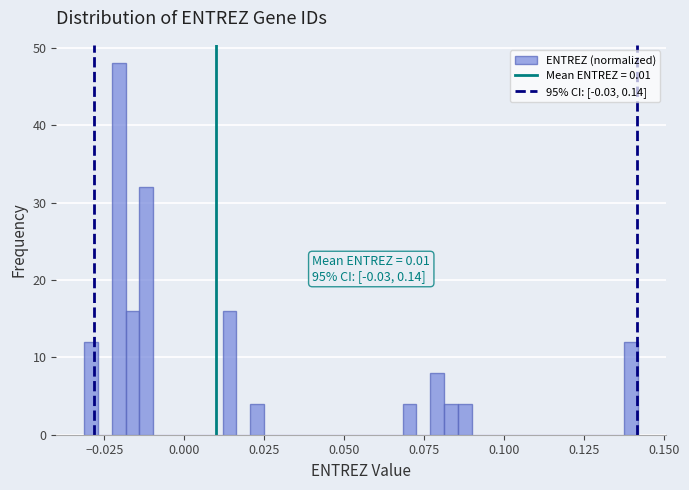

Read against the x-axis, roughly where is the centre of the tallest bar?

-0.020